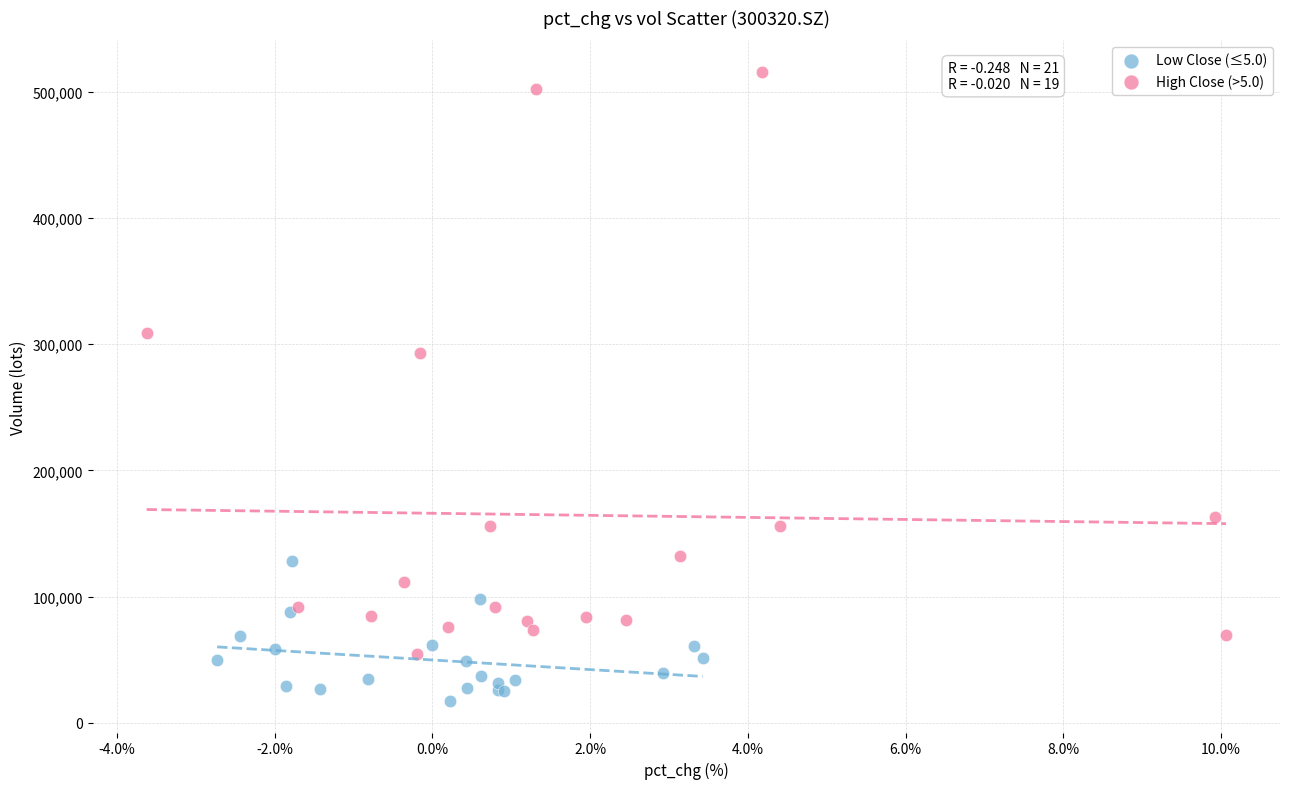

Which series reaches the maximum Y coordinate?

High Close (>5.0)